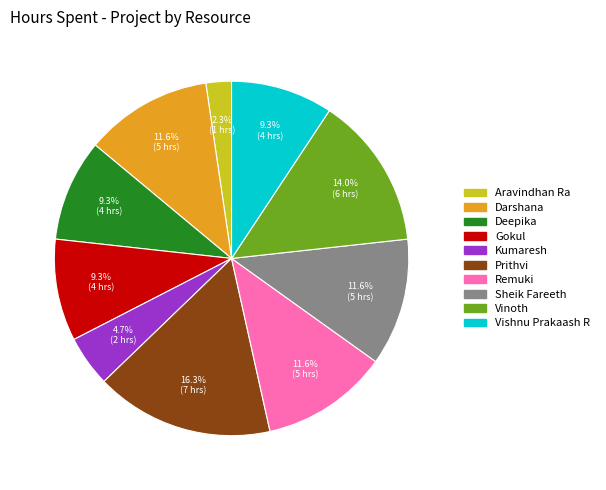

Is it true that Deepika is 1% of the pie?

False